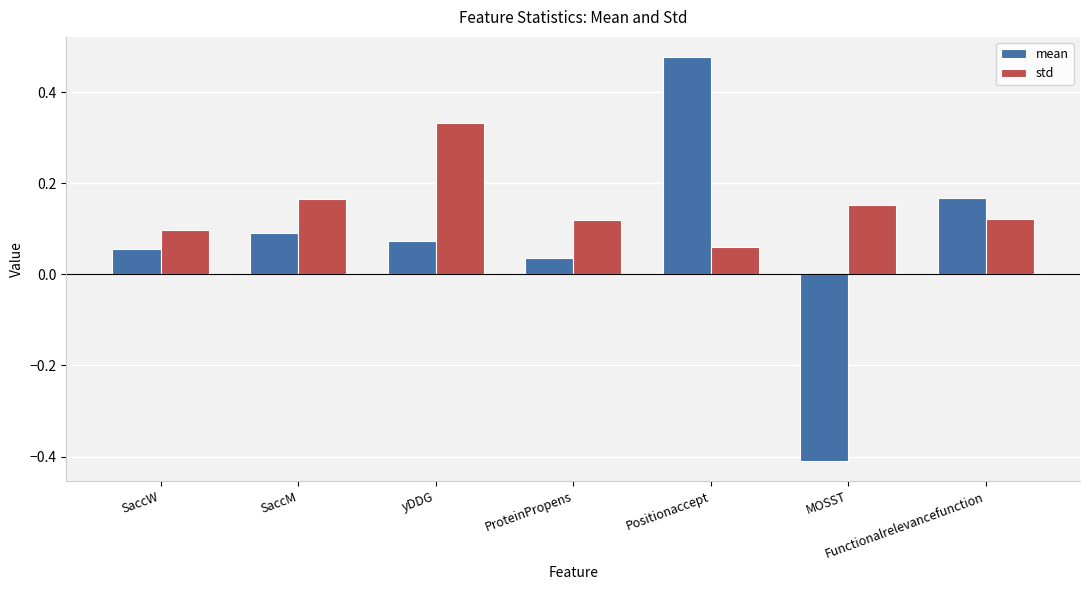

Which label corresponds to the smallest value in the chart?

MOSST